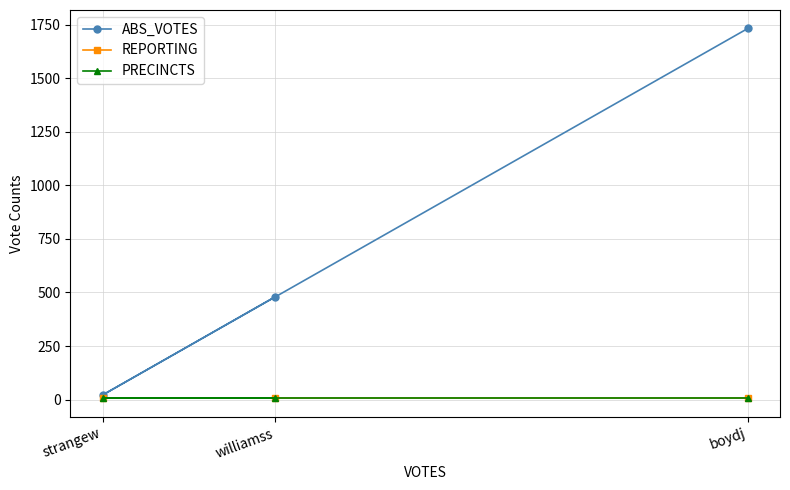

Rank the categories by REPORTING value from lowest to highest.

boydj, strangew, williamss